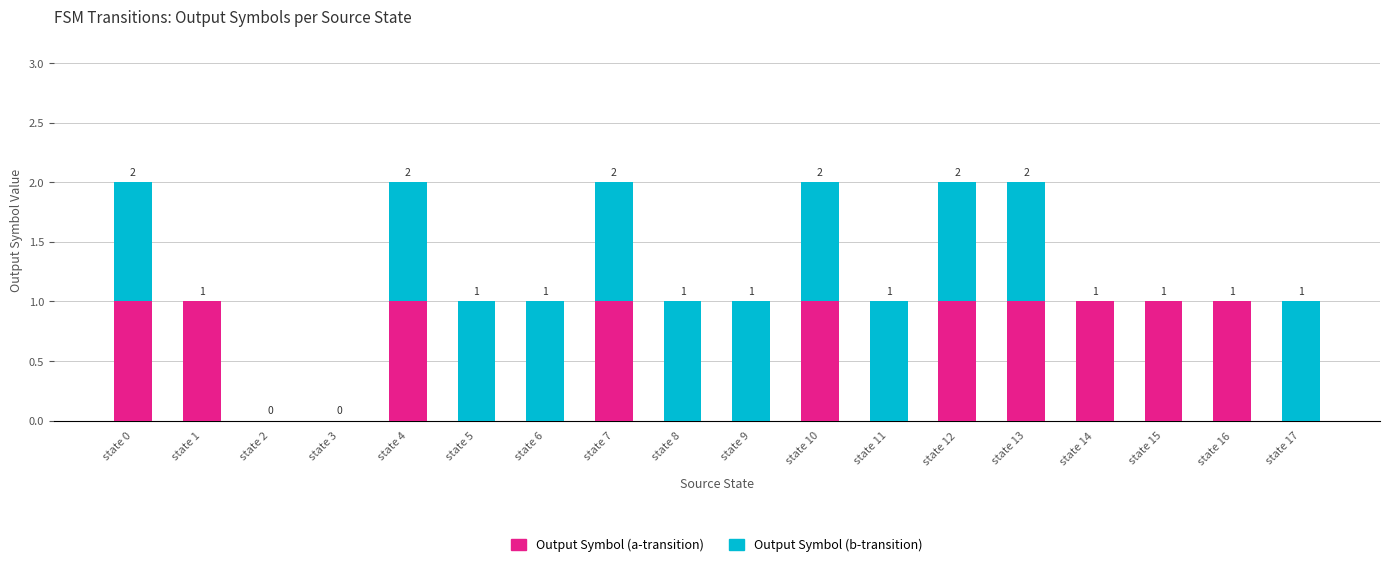

What is the sum of all Output Symbol (a-transition) values?

10